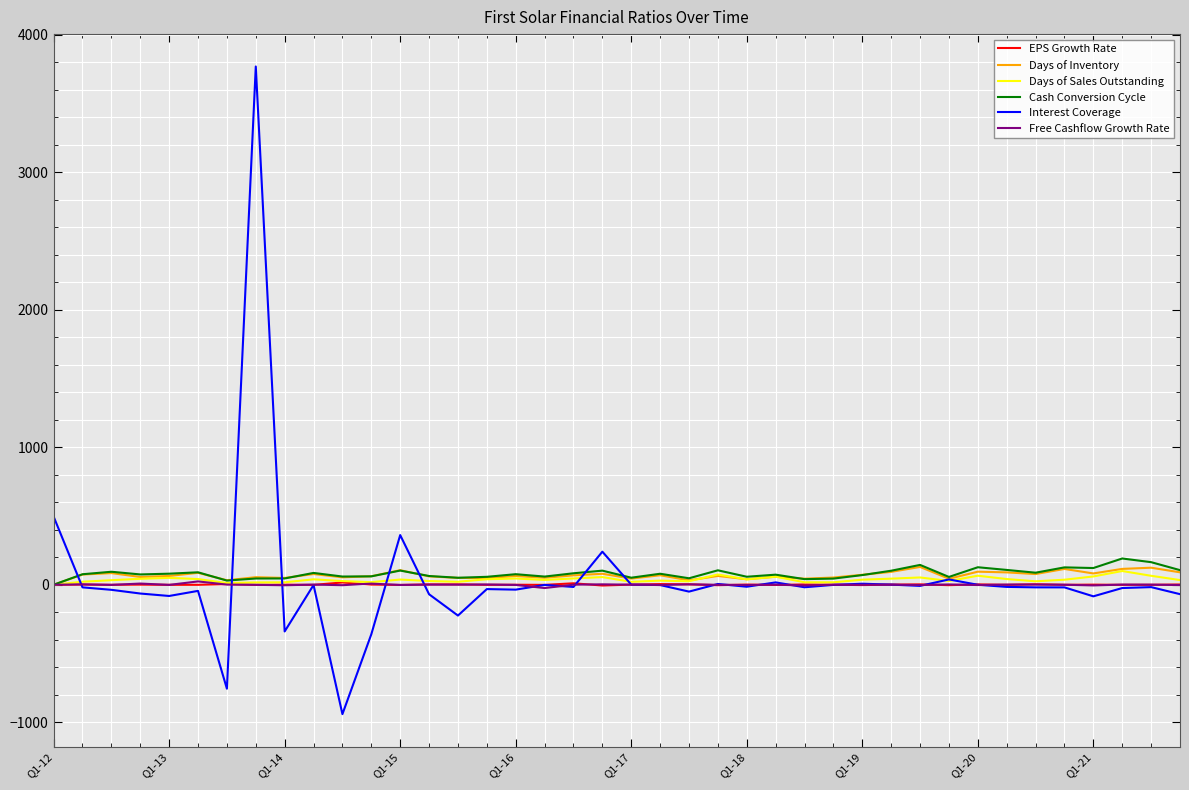

Which series has the largest total across all categories?

Cash Conversion Cycle